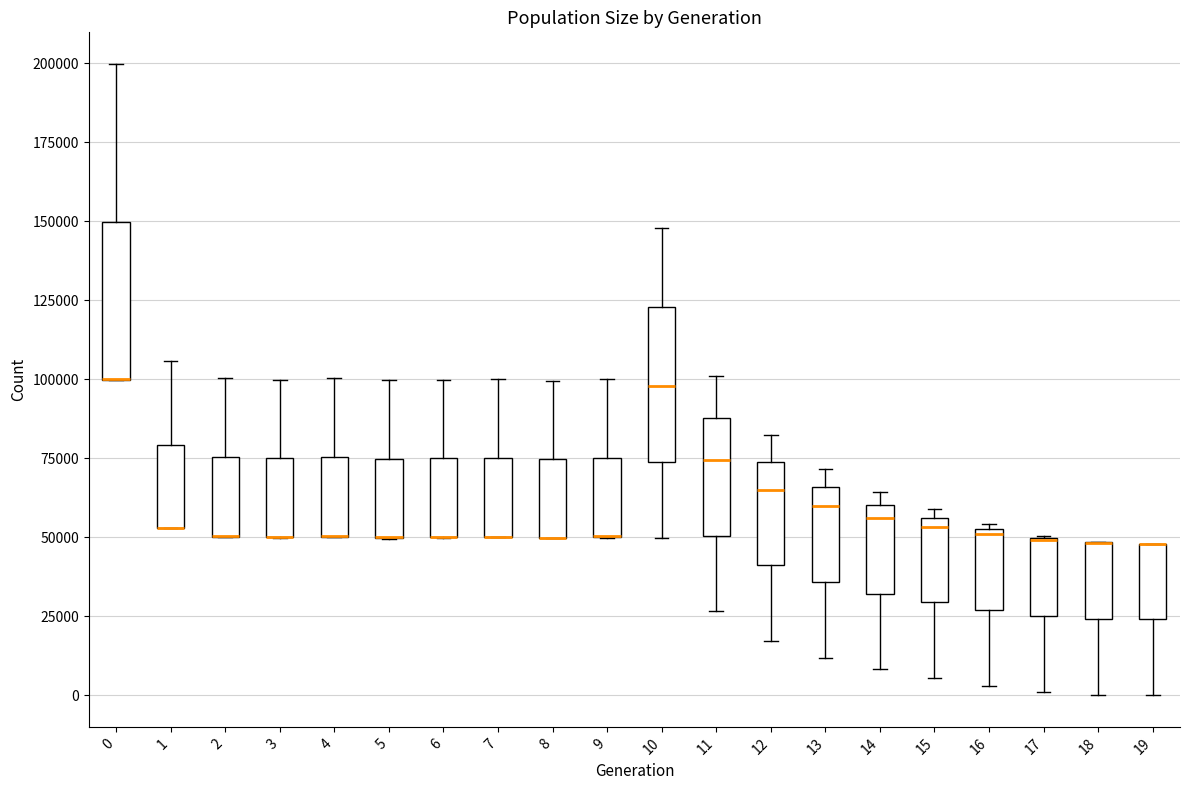

Where does the upper whisker of the box at x = 3 end on the y-axis? The values are not printed on the chart, so give them approximately, as read against the axis.

100000